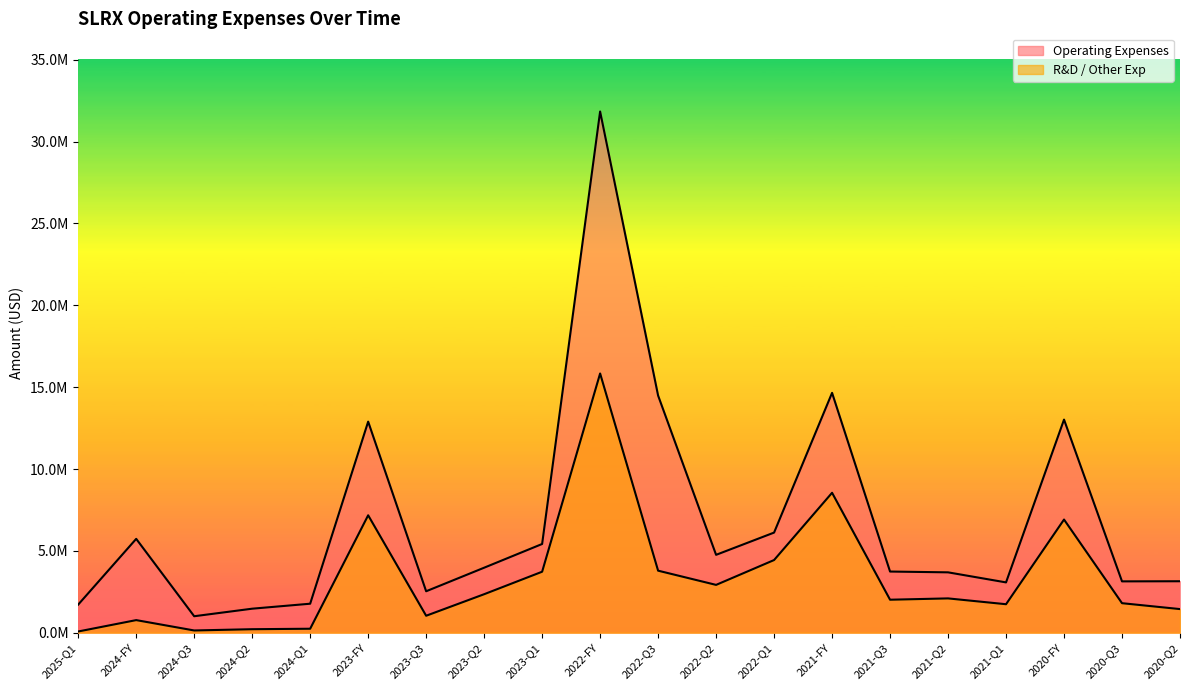

At how many categories does at least one series exceed 30810689?

1